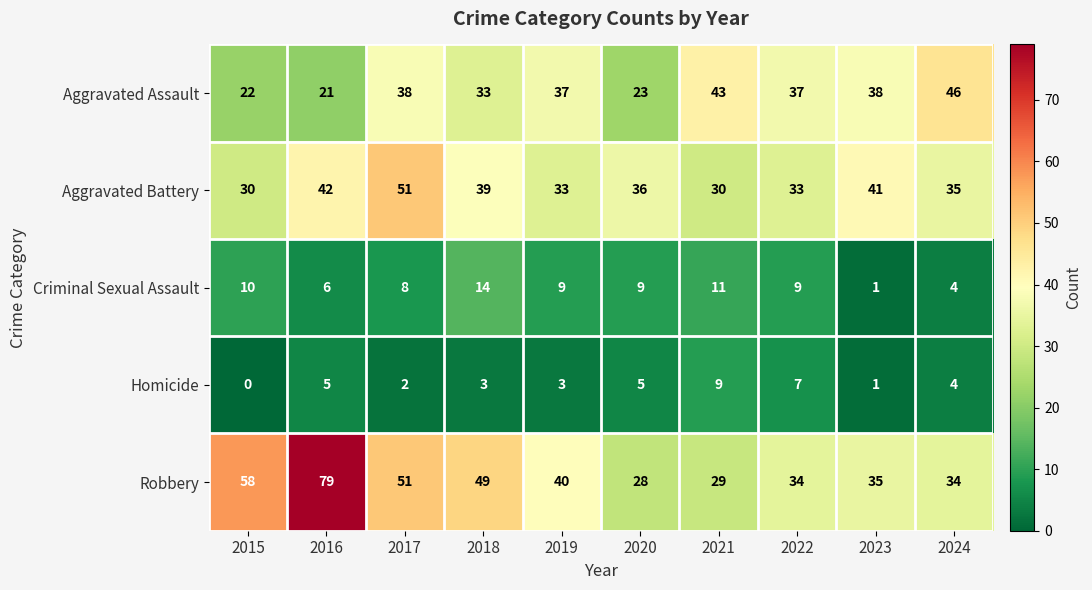

Is it true that Robbery equals 11 at 2024?

False